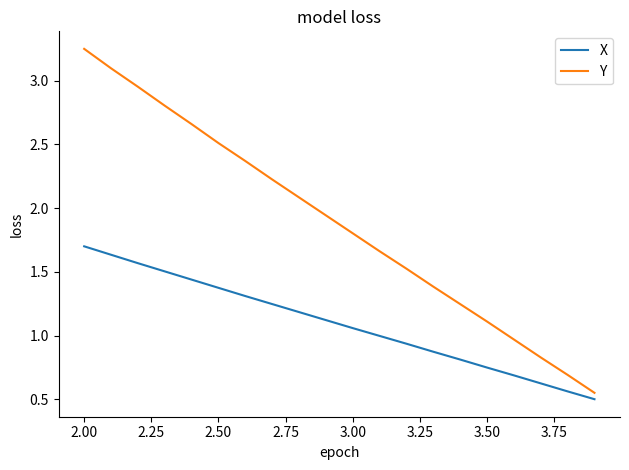

List the series in order of their overall mean, highest first.

Y, X